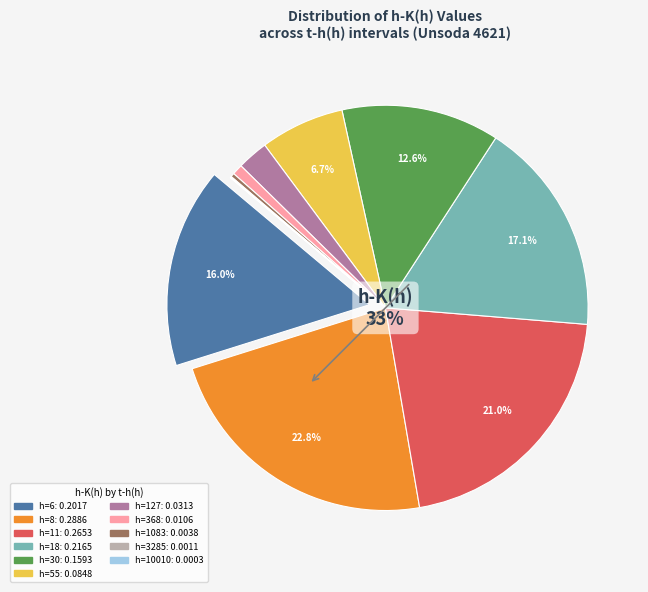

What is the change in value from 30 to 368?

-0.1